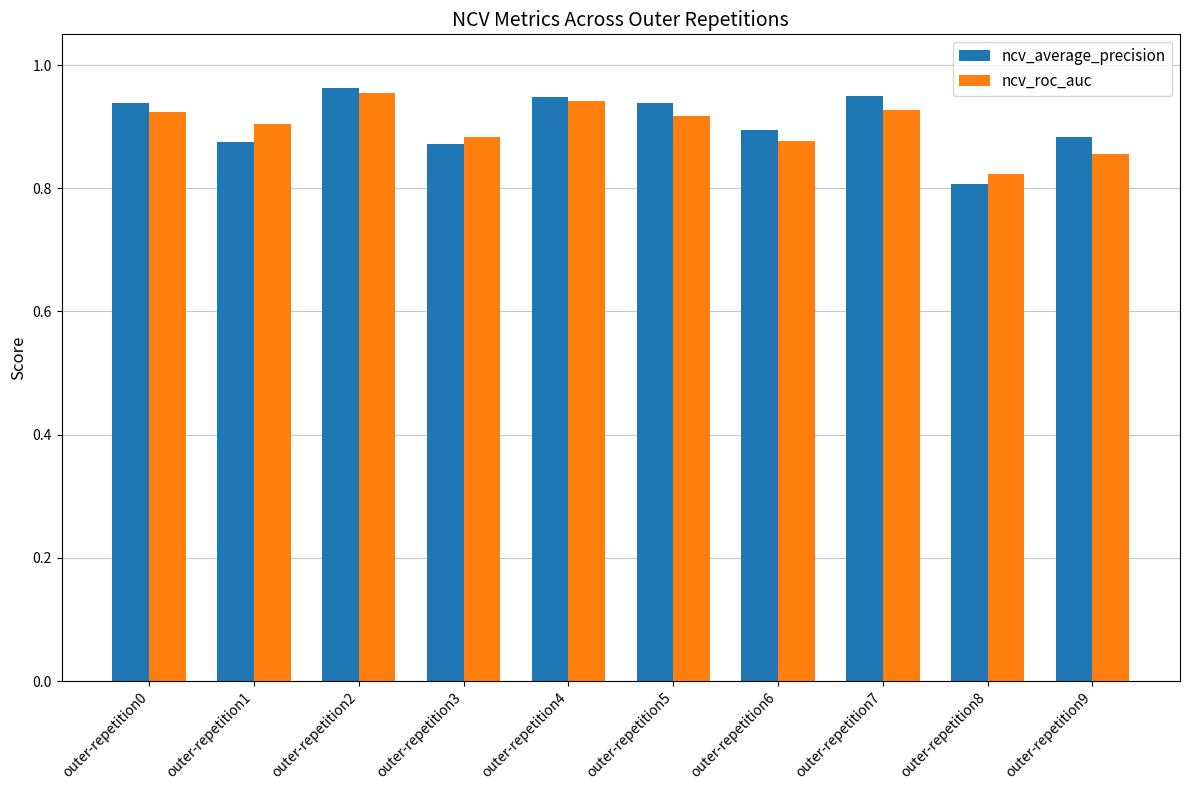

Is it true that ncv_average_precision equals 0.8 at outer-repetition8?

True